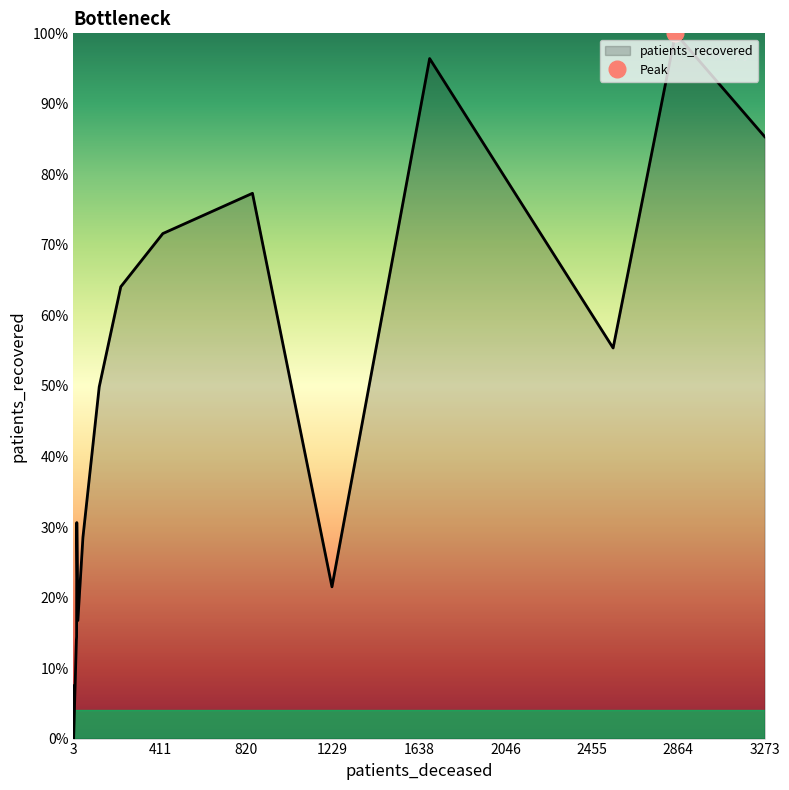

What is the average value of the patients_deceased series?

835